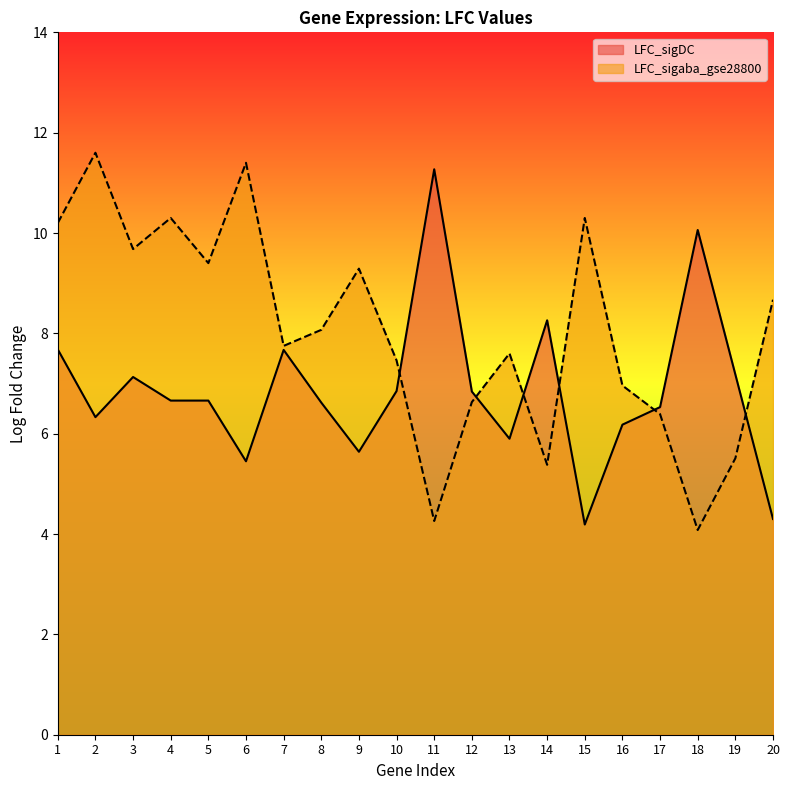

How many interior local valleys does the LFC_sigDC series have?

5